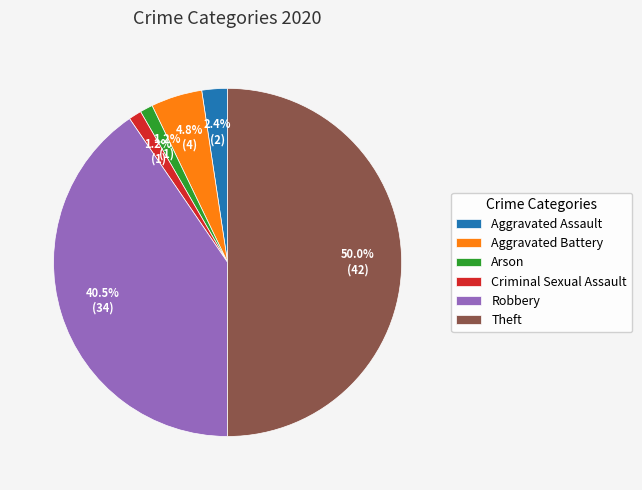

To the nearest percent, what is the average slice percentage?

17%